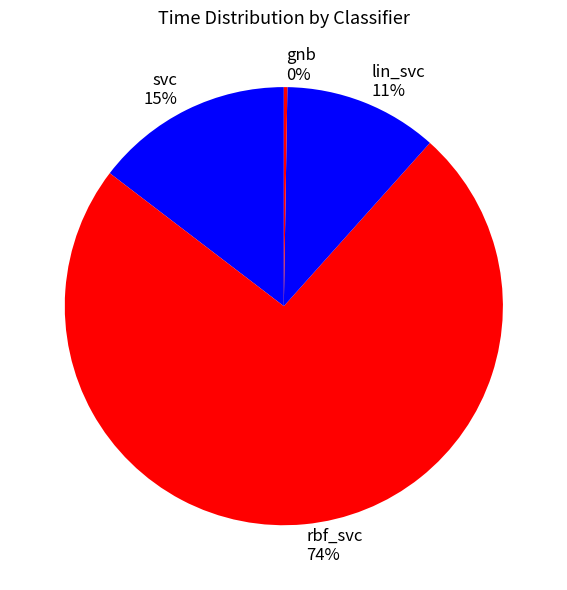

Which category has the biggest portion of the pie?

rbf_svc